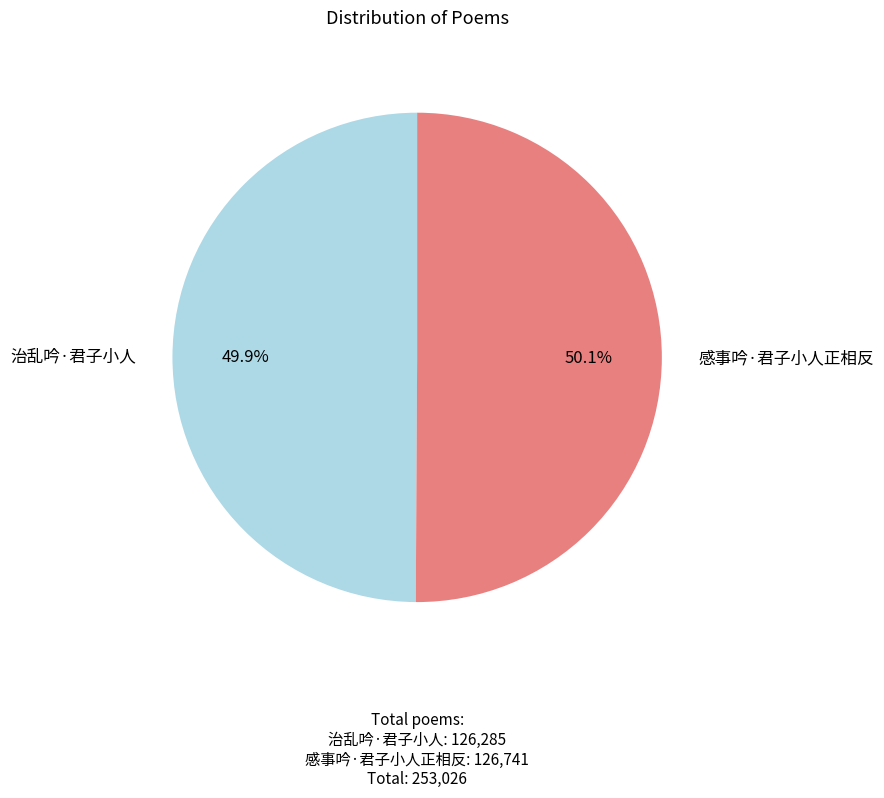

How many slices are in this pie chart?

2